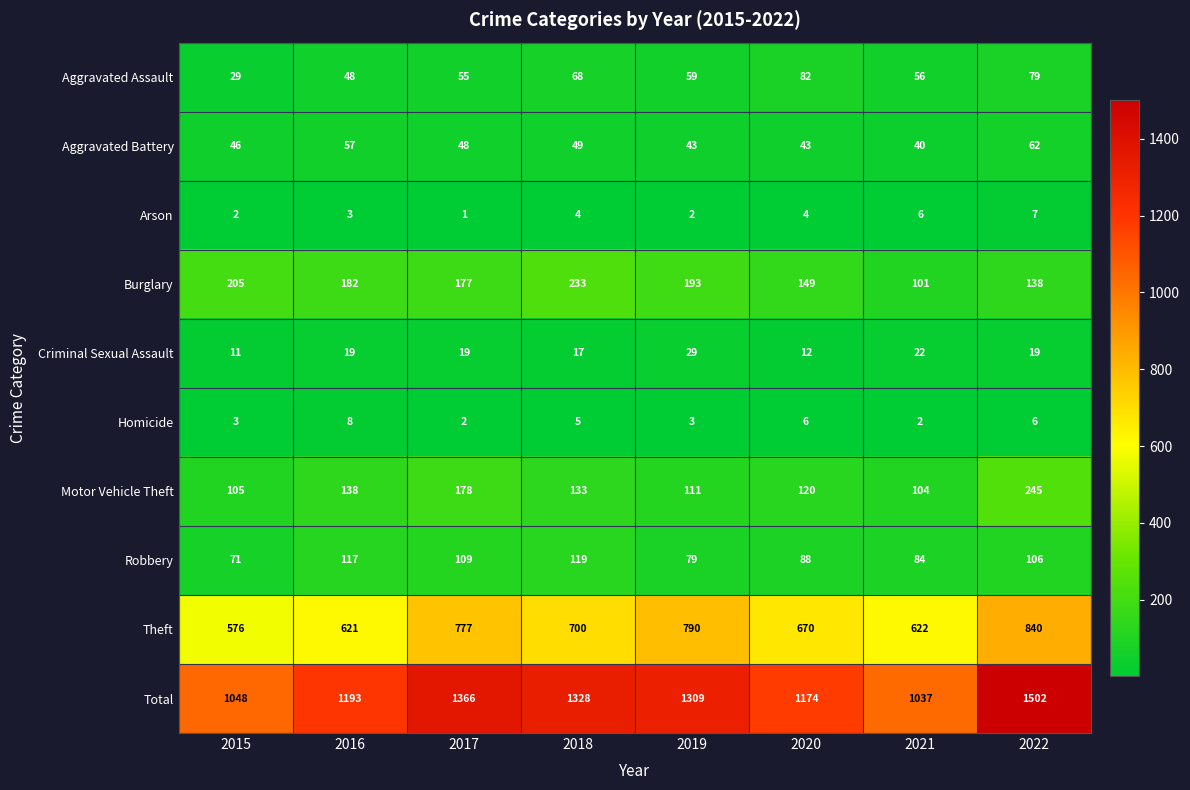

At which category is the sum across all series the highest?

2022